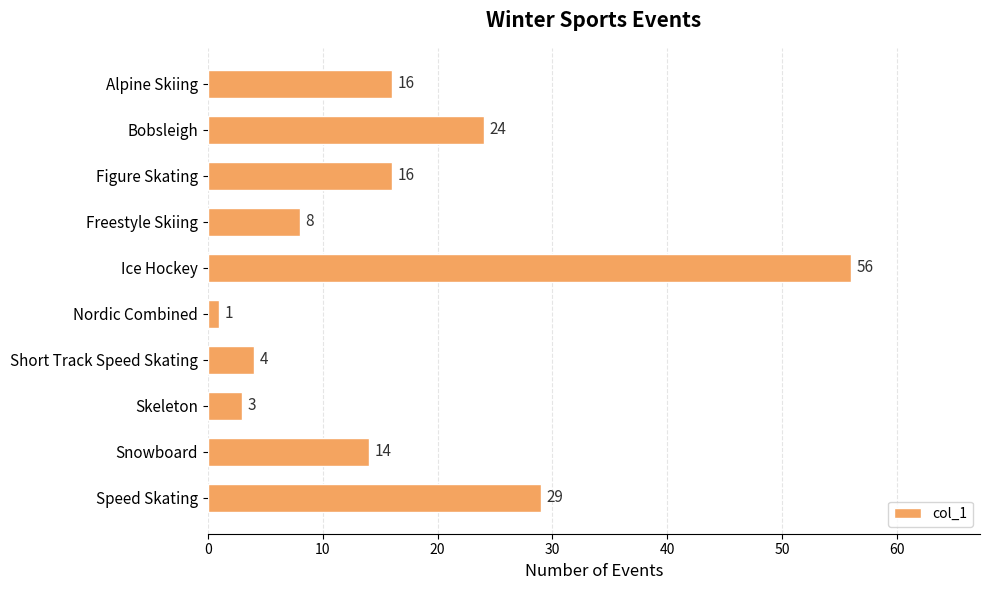

What is the difference between the maximum and minimum values?

55